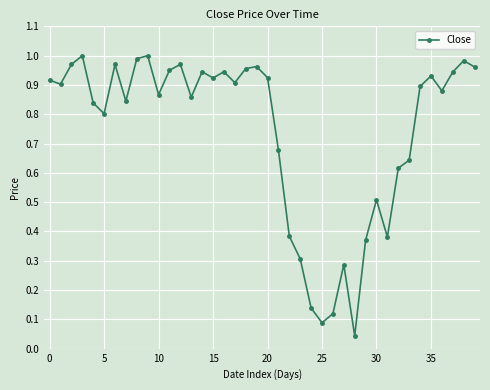

True or false: there are more than 1 points higher than both neighbors.

True